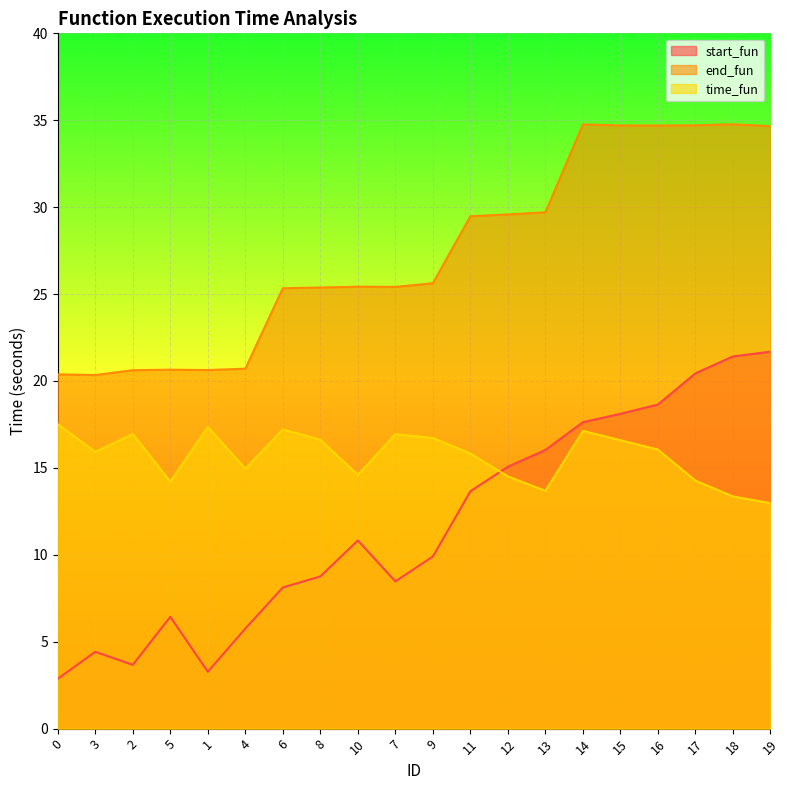

True or false: end_fun and start_fun cross at least once.

False